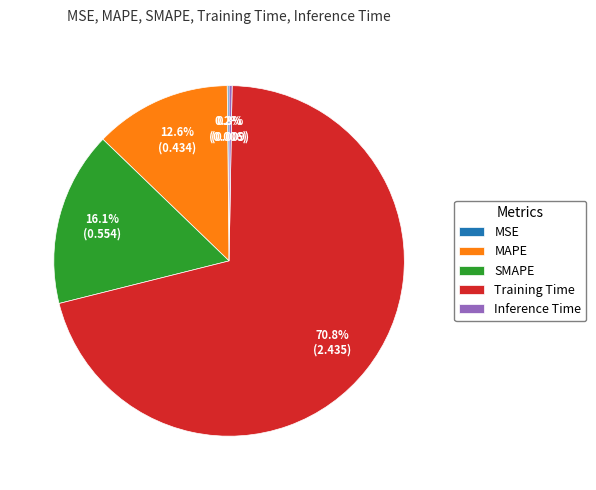

Combined, what portion of the pie is MAPE and SMAPE?

28.7%